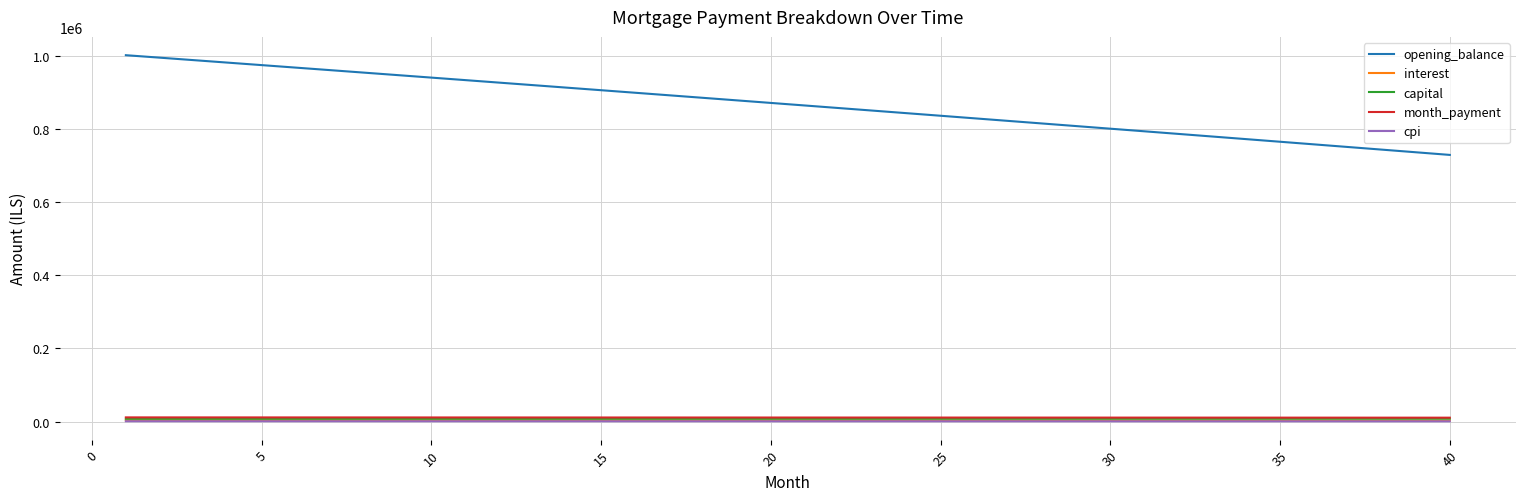

Which series has the largest range (max minus min)?

opening_balance